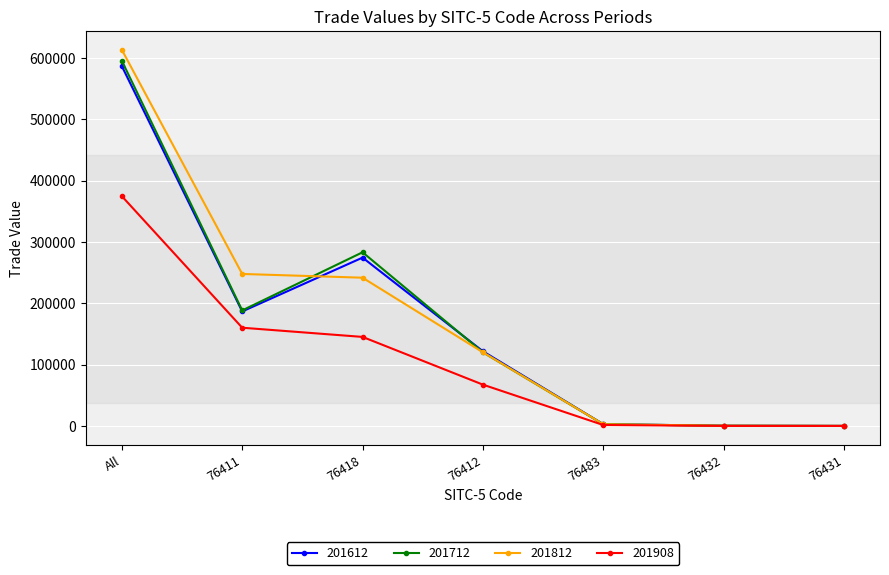

List the series in order of their peak value, highest first.

201812, 201712, 201612, 201908